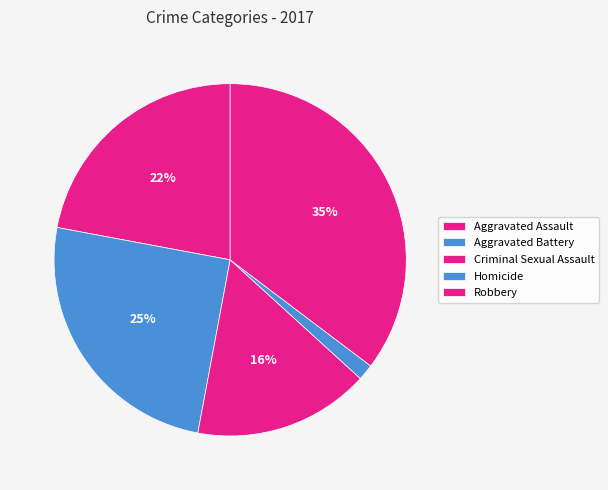

Does any single category account for the majority?

No